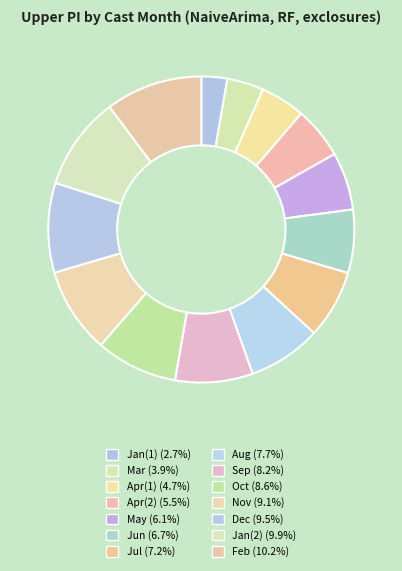

Count the number of slices in the pie.

14